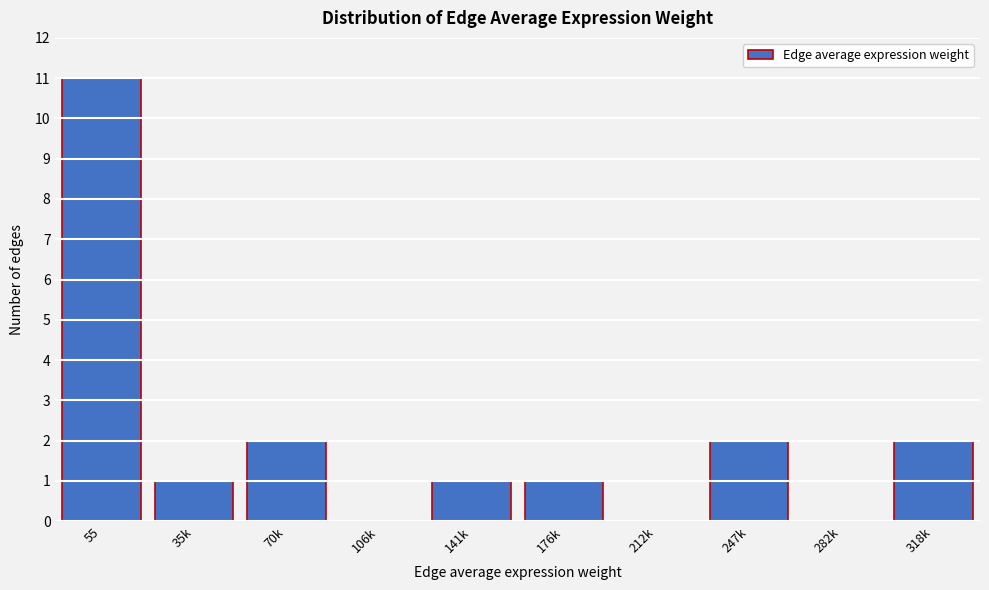

Reading left to right, what are all the values shown in this chart?

55=11	35k=1	70k=2	106k=0	141k=1	176k=1	212k=0	247k=2	282k=0	318k=2